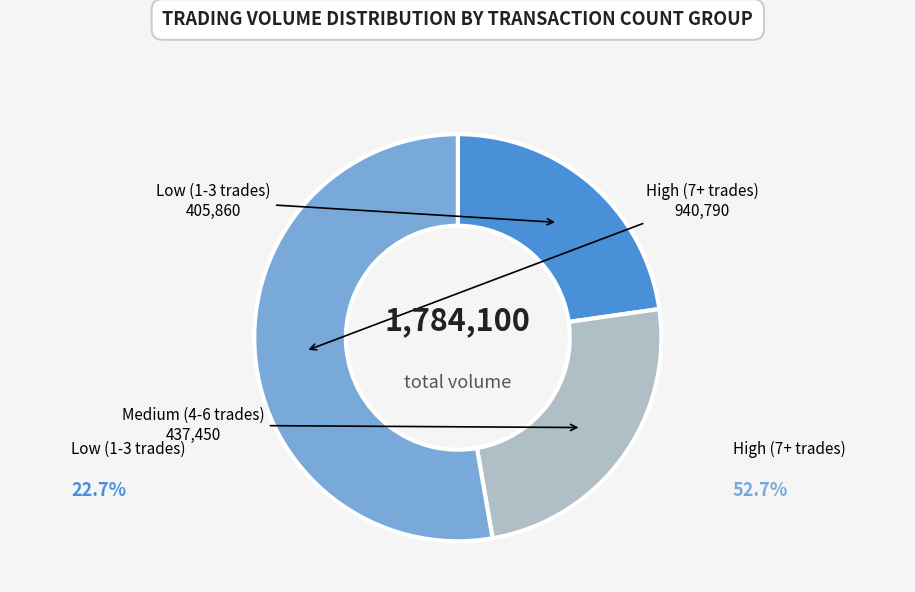

Count the number of slices in the pie.

3